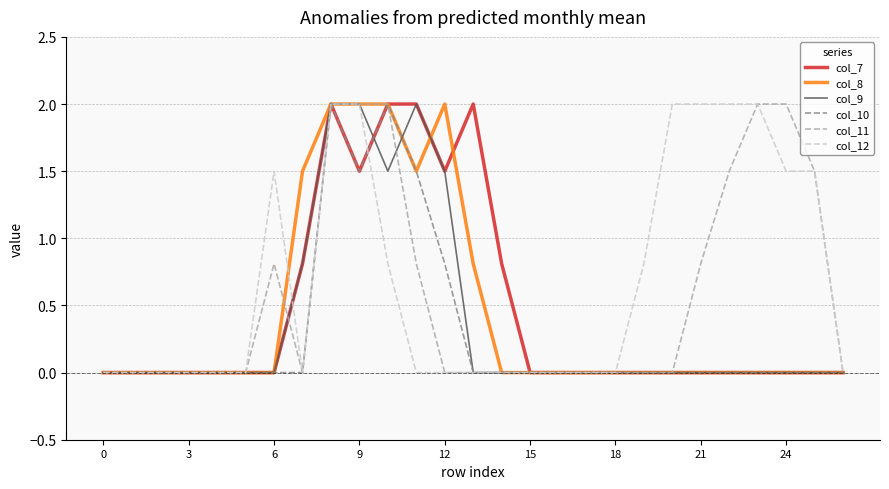

How many lines are shown in the chart?

6